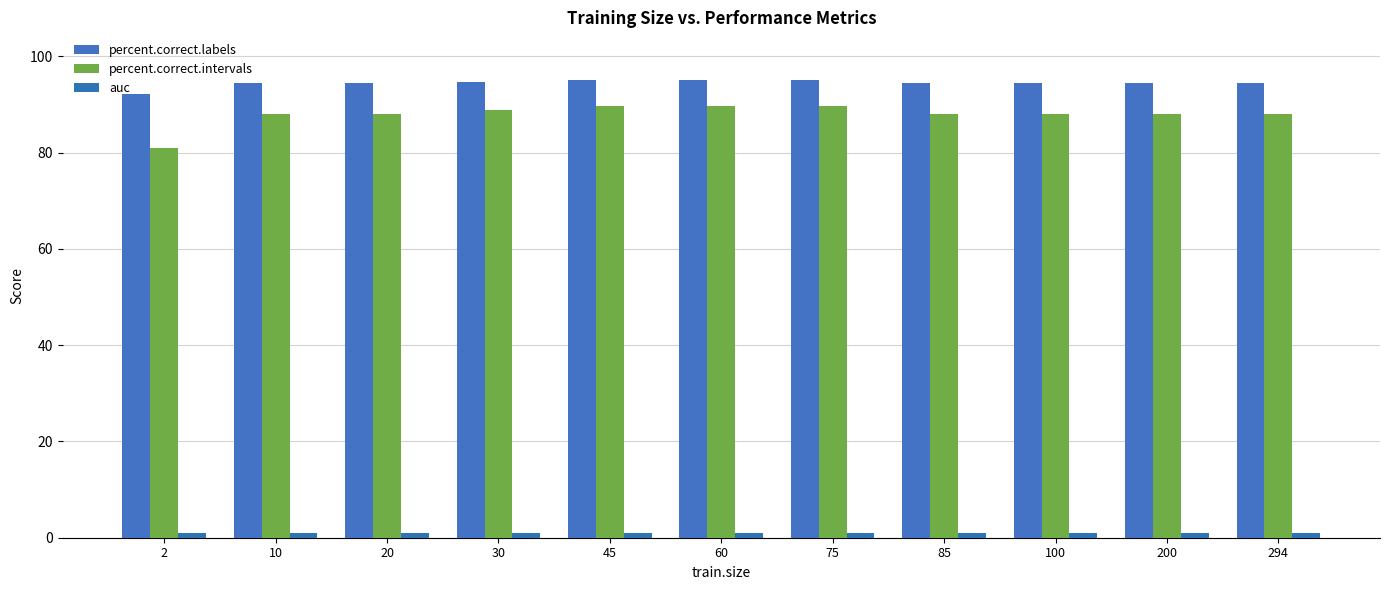

How many data points in percent.correct.labels are less than 94?

1